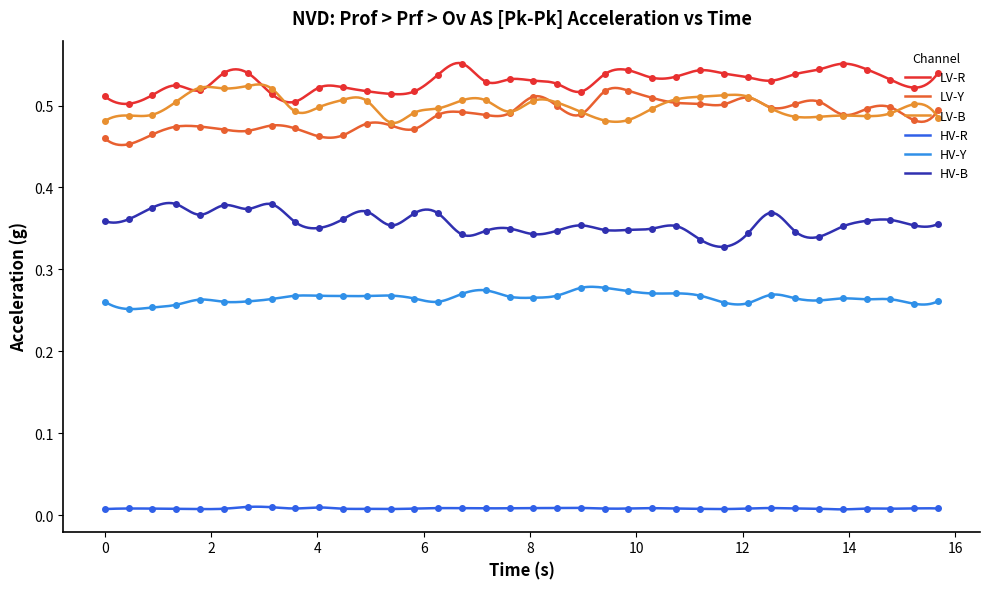

True or false: LV-R and HV-Y cross at least once.

False